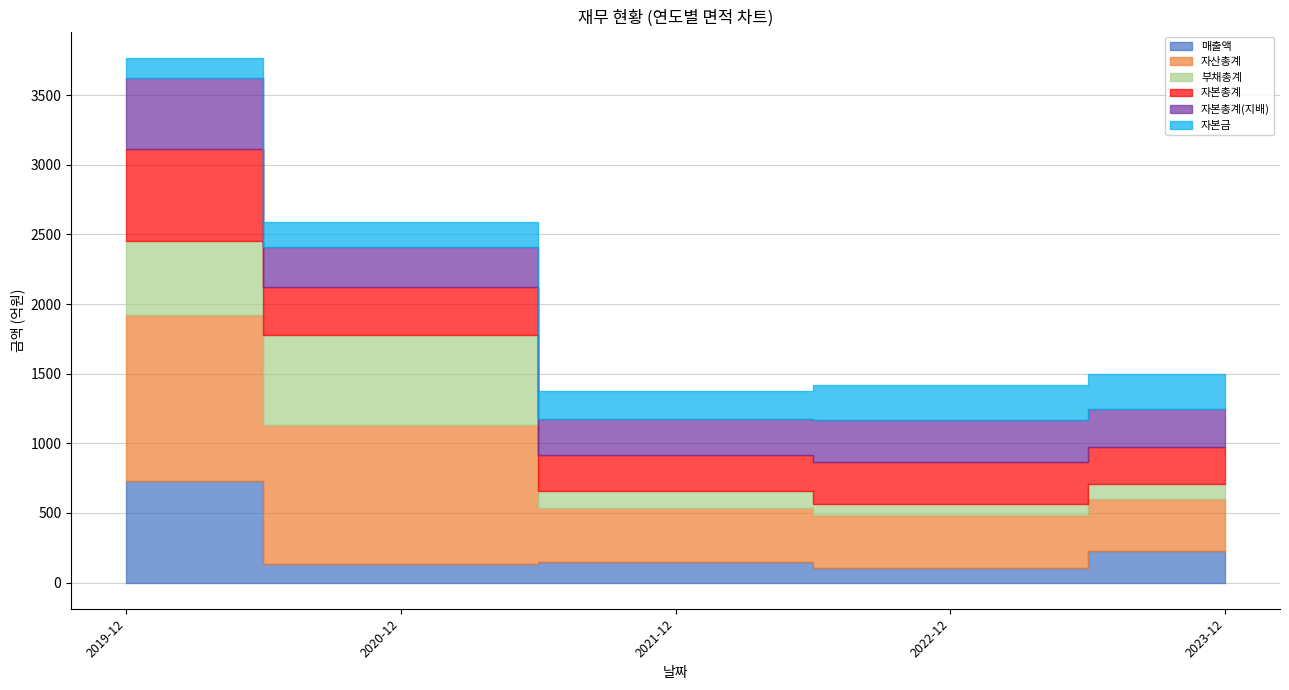

Is the value of 부채총계 at 2022-12 greater than the value of 자산총계 at 2019-12?

No